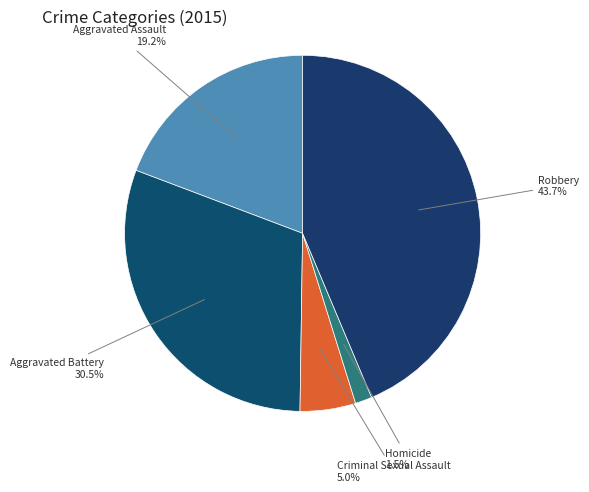

Rank the categories by value from lowest to highest.

Homicide, Criminal Sexual Assault, Aggravated Assault, Aggravated Battery, Robbery